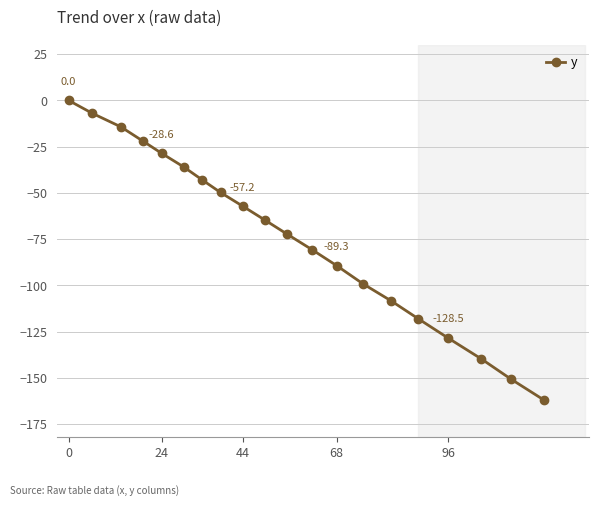

Reading left to right, list all the values displayed in this chart.

0.0	-7.0	-14.3	-21.9	-28.6	-36.0	-42.9	-49.8	-57.2	-64.7	-72.3	-80.7	-89.3	-99.2	-108.4	-118.0	-128.5	-139.8	-150.6	-162.0